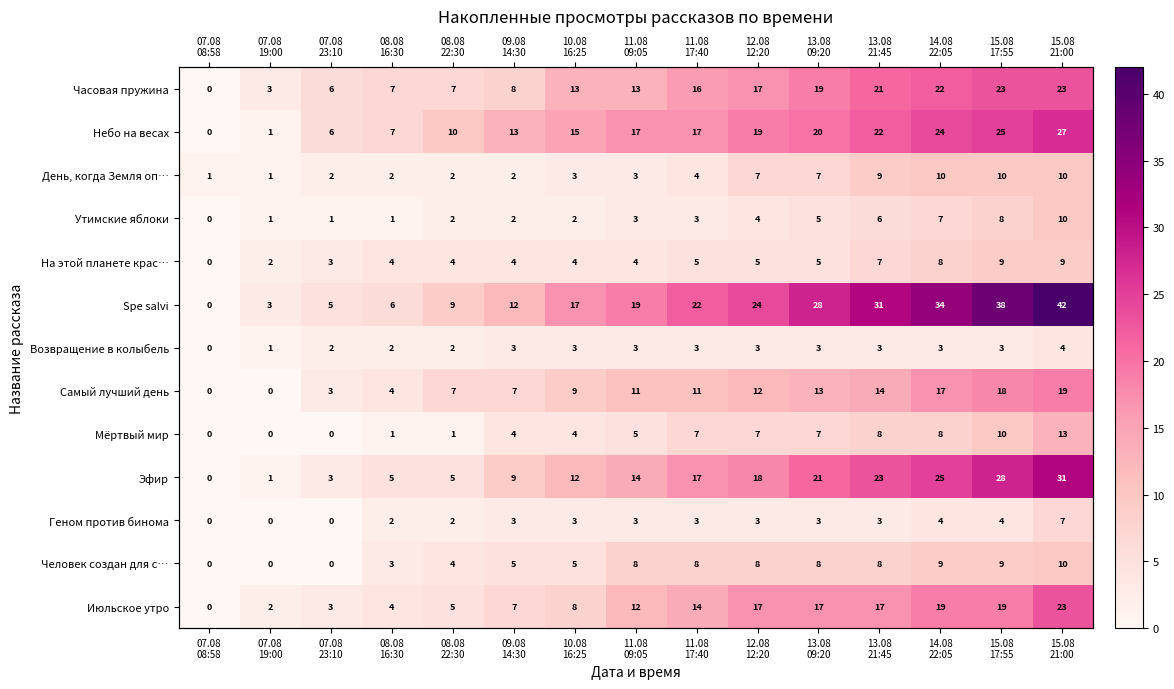

List the labels in order of На этой планете крас… value, largest first.

15.08 17:55, 15.08 21:00, 14.08 22:05, 13.08 21:45, 11.08 17:40, 12.08 12:20, 13.08 09:20, 08.08 16:30, 08.08 22:30, 09.08 14:30, 10.08 16:25, 11.08 09:05, 07.08 23:10, 07.08 19:00, 07.08 08:58